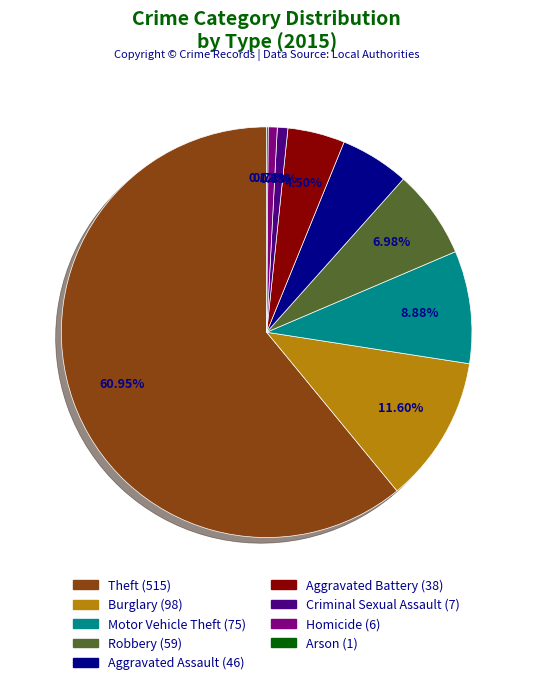

Is there any slice that represents more than half of the pie?

Yes